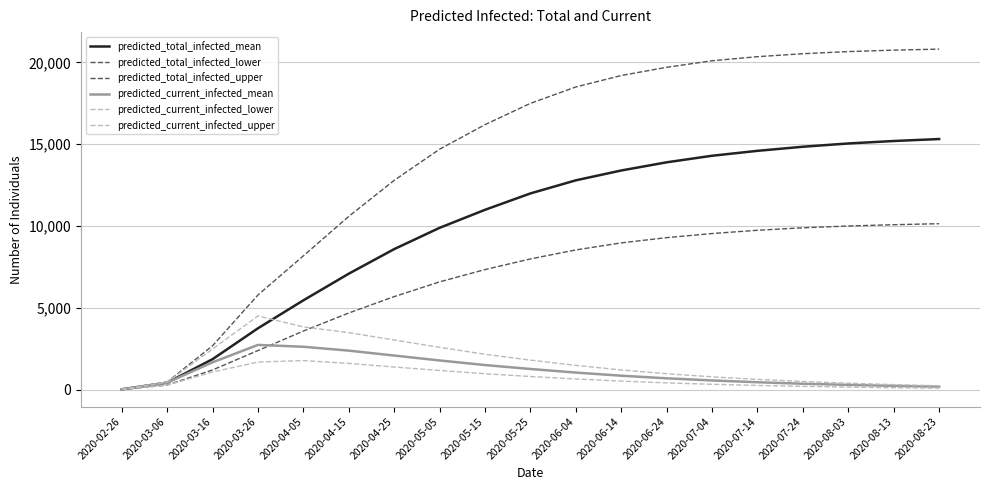

At which category does the chart reach its peak across all series?

2020-08-23